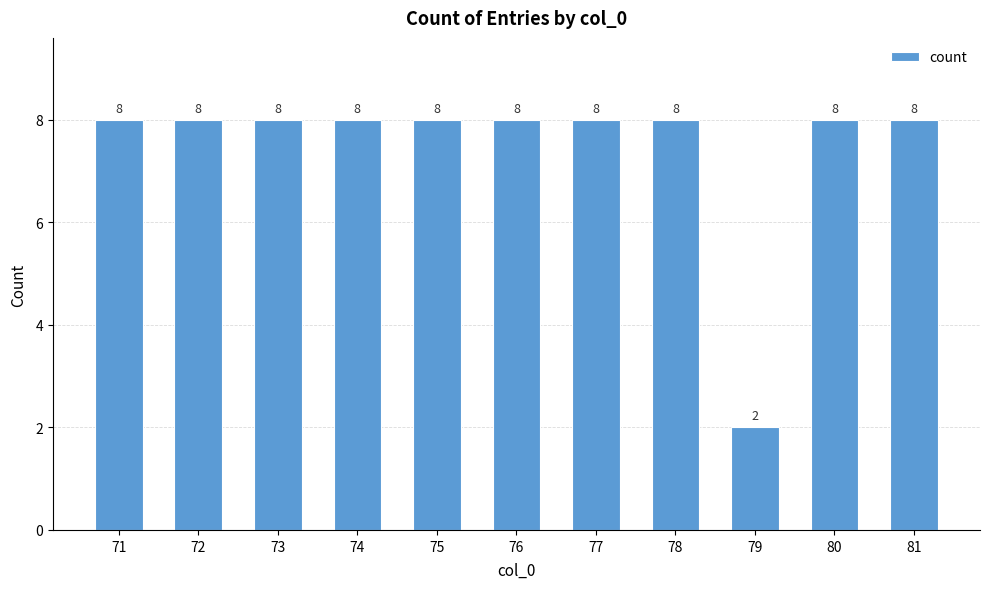

Read the value at 71.

8